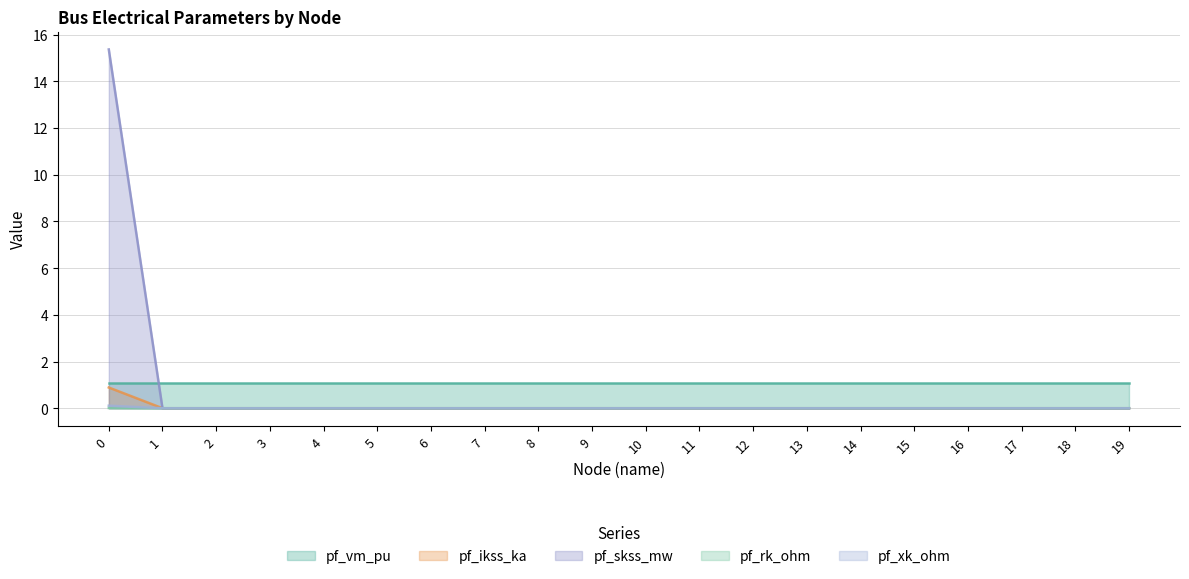

Where is pf_ikss_ka nearest to the value 0?

1